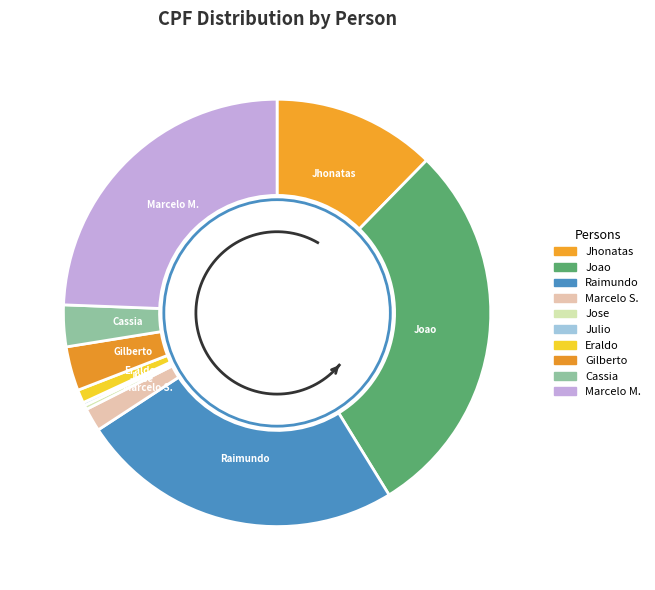

To the nearest percent, what is the difference between the Marcelo Miguel Da Silva and Cassia Silva Machado slice percentages?

21%